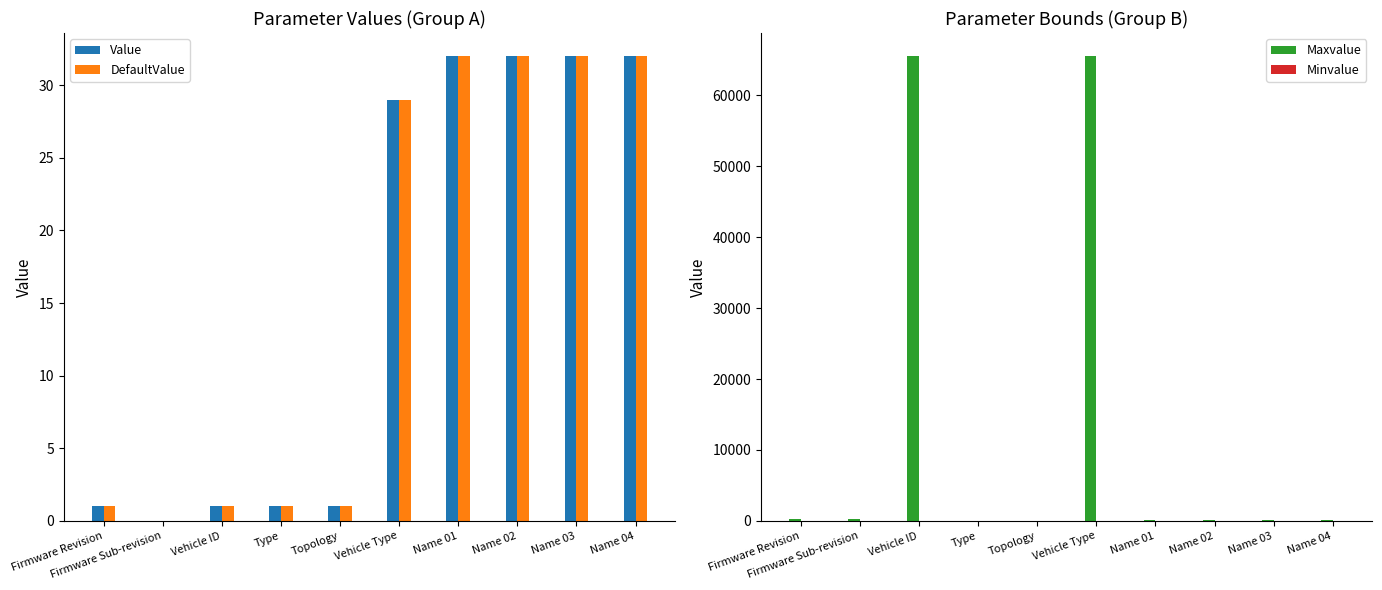

Which series changed the most between Firmware Revision and Firmware Sub-revision?

Value